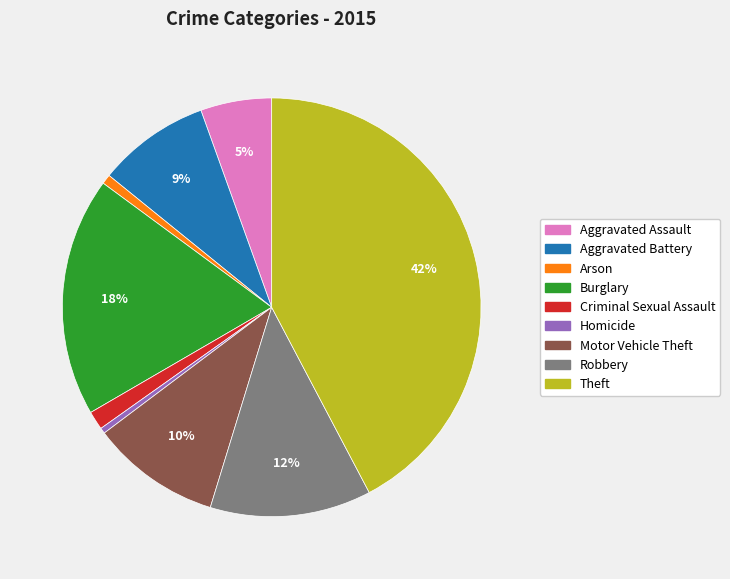

What is the largest slice in the pie chart?

Theft